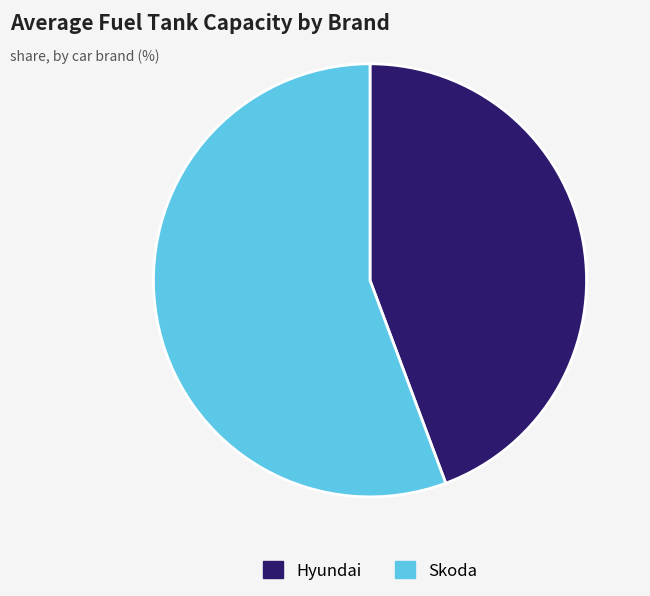

Which category has the smallest portion of the pie?

Hyundai